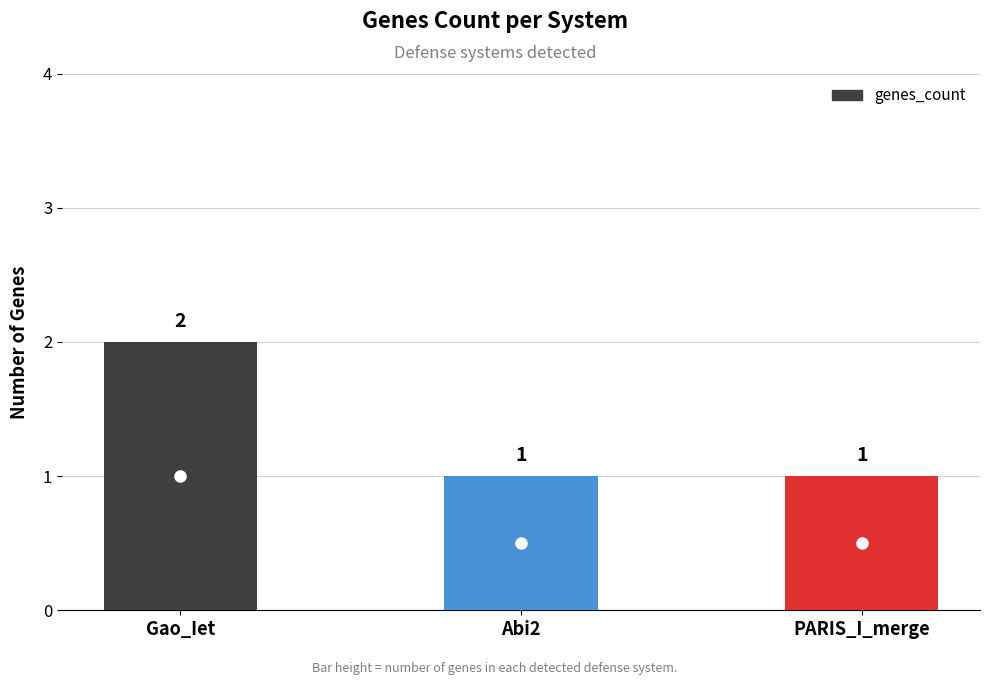

What is the value of the 2nd bar from the left?

1